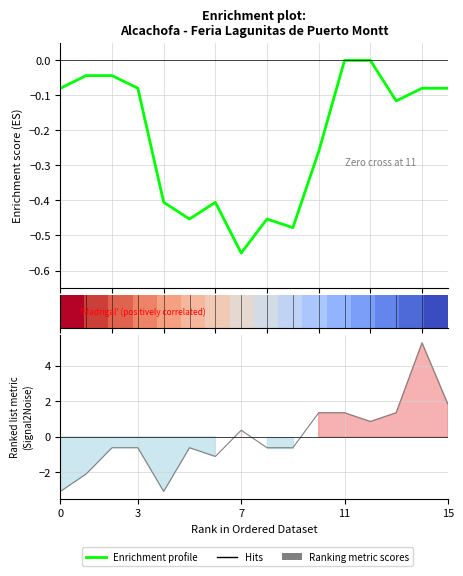

True or false: row_0 has a value of 0.5 at 7.

False